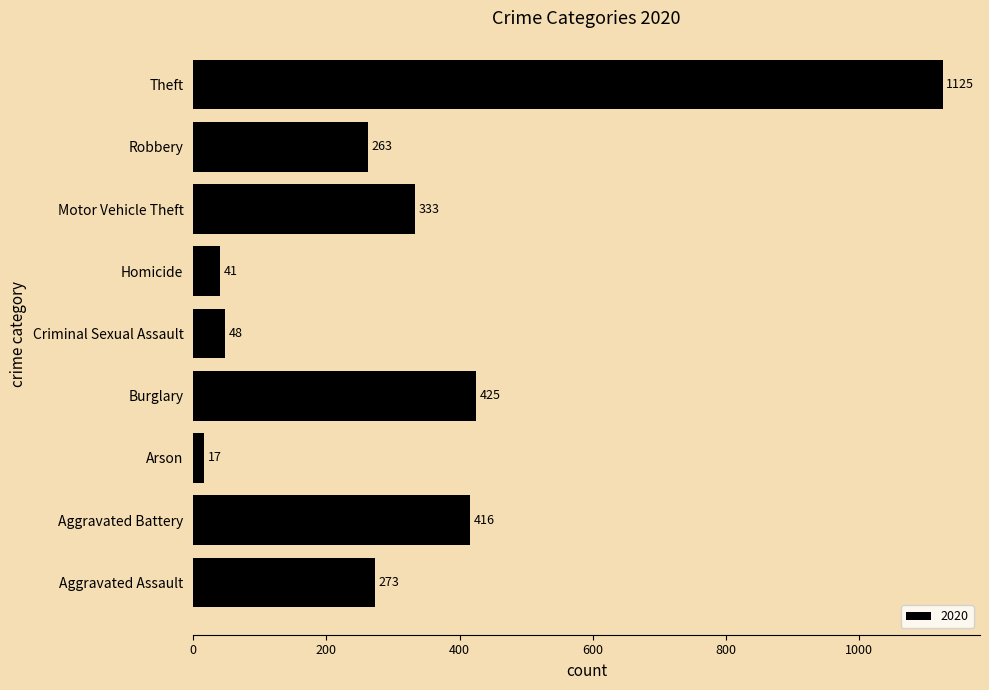

What is the sum of the values at Theft and Motor Vehicle Theft?

1458